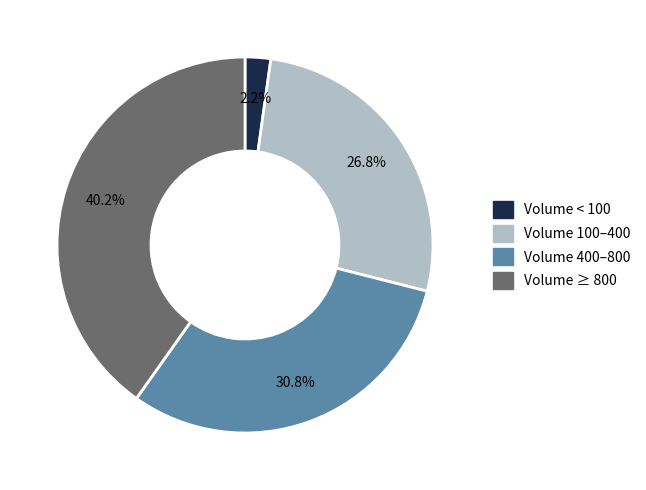

Is there a majority slice in this chart?

No